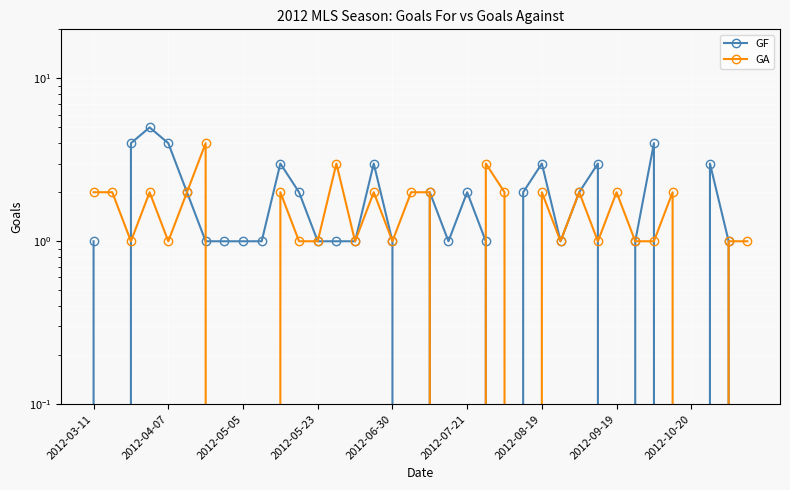

Which category has the lowest value across all series?

2012-04-07